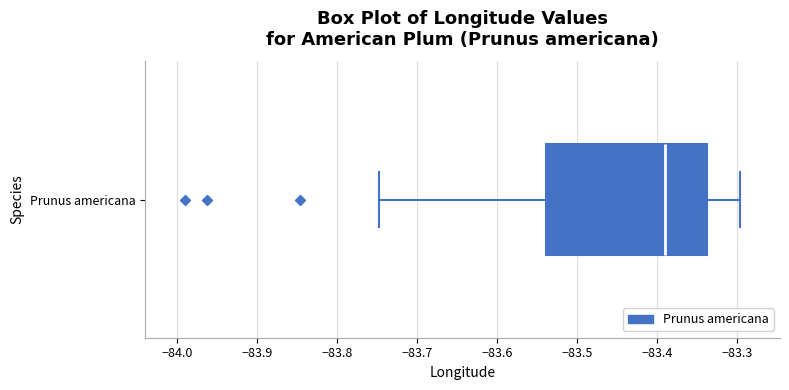

Read this box plot against the x-axis: the position of the median line, the range covered by the box, and the ends of both whiskers. The values are not printed on the chart, so give them approximately, as read against the axis.

median -83.39, box -83.54 to -83.34, whiskers -83.75 to -83.30